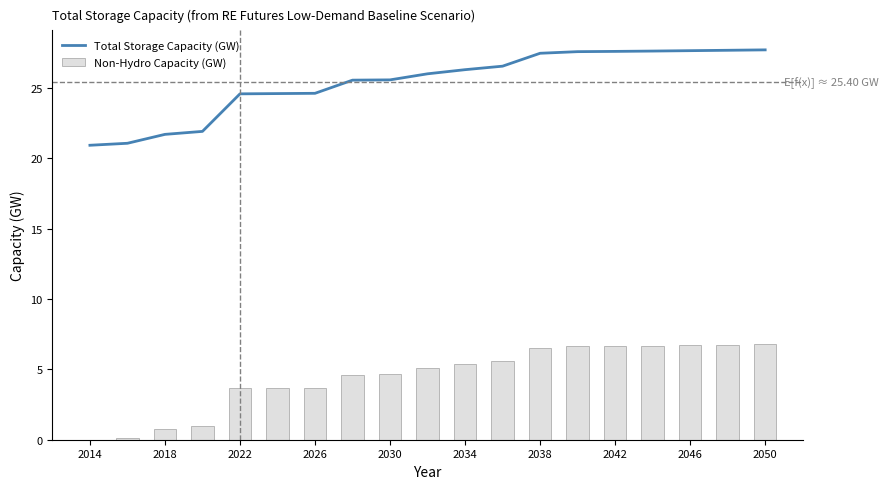

What is the highest value of the Total Storage Capacity (GW) series?

27.7